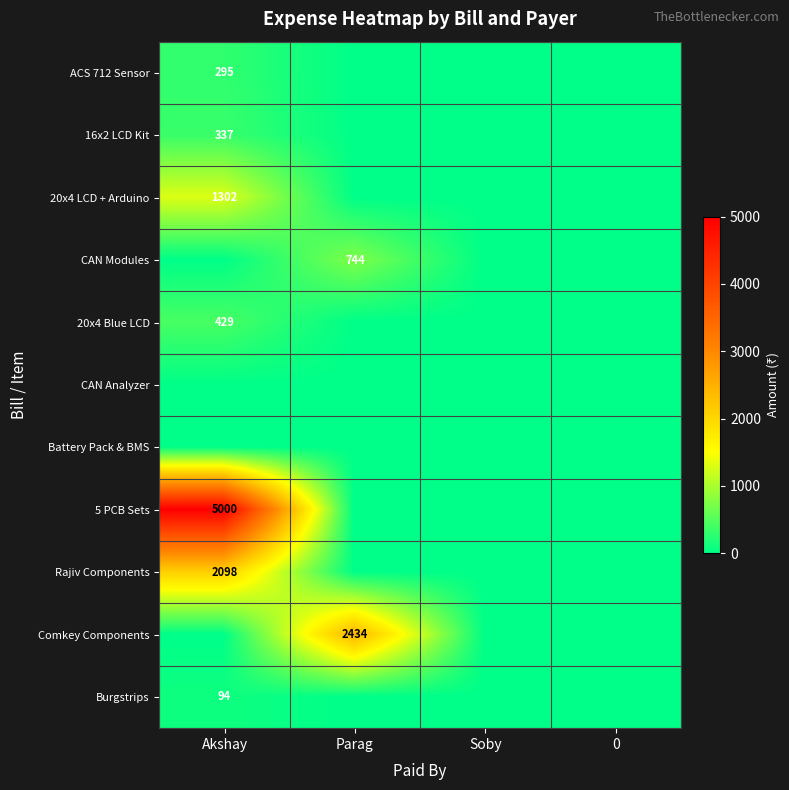

The Rajiv Components series shows 2098 at Akshay. True or false?

True